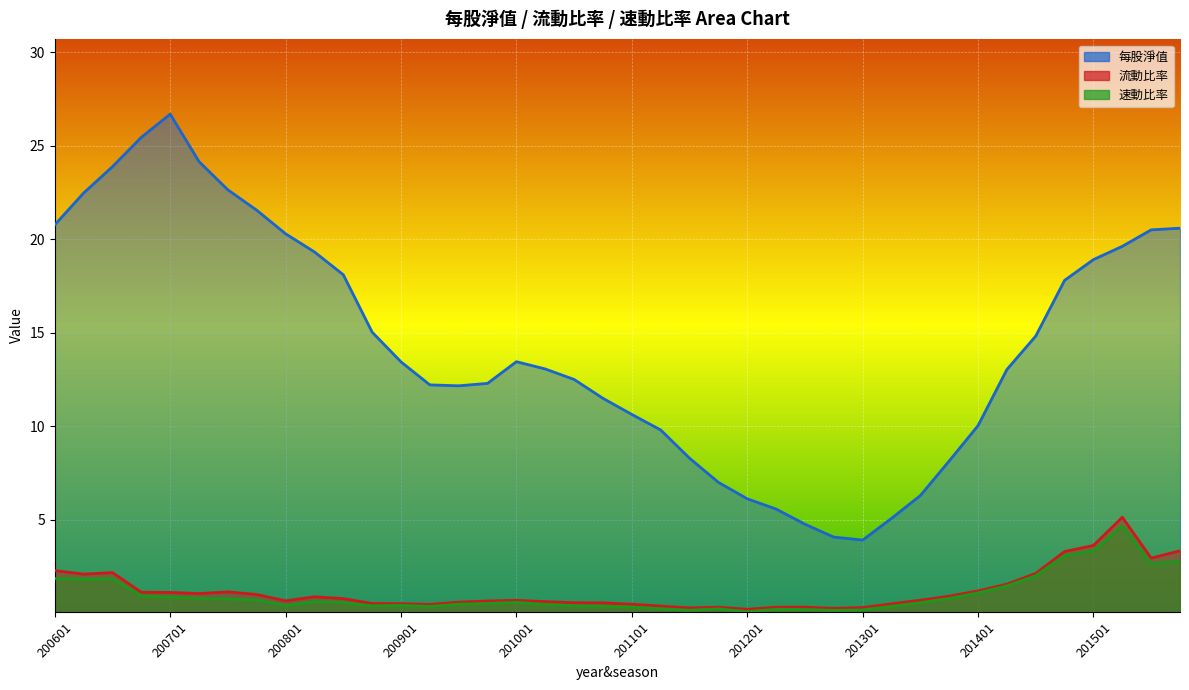

How many lines are shown in the chart?

3